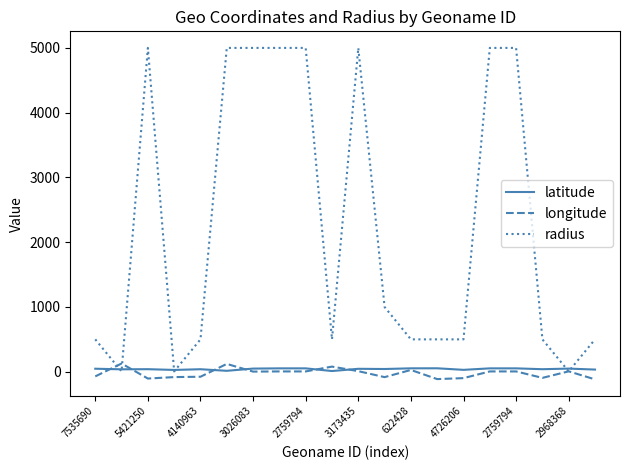

At how many categories does at least one series exceed 422?

17